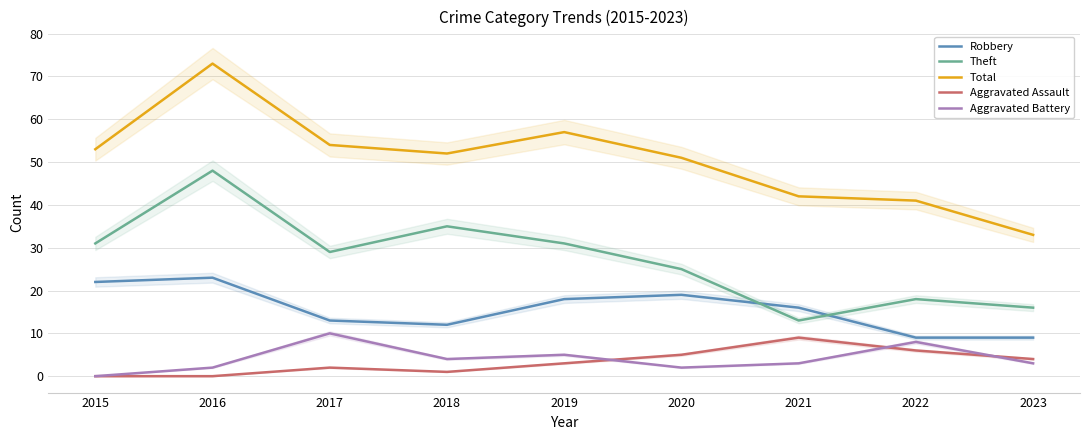

What is the maximum value for Aggravated Battery?

10